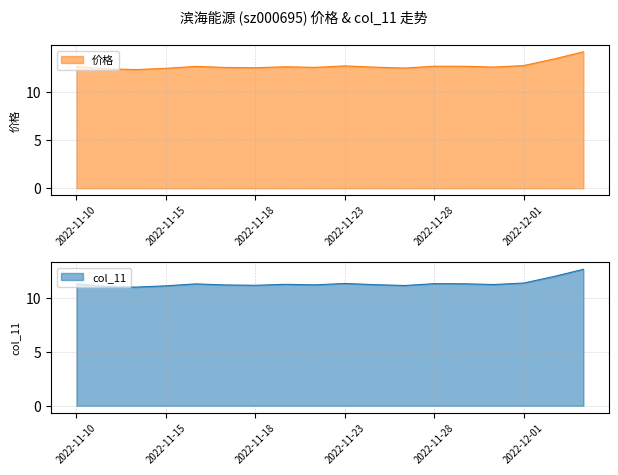

What is the difference between the highest and lowest values at 2022-12-05?

1.5